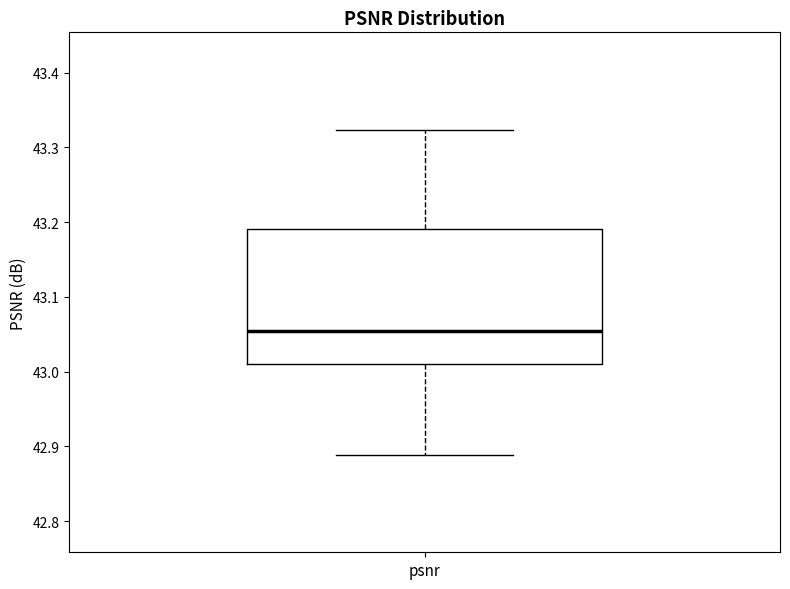

Where is the lower edge of the box for psnr on the y-axis? The values are not printed on the chart, so give them approximately, as read against the axis.

43.01